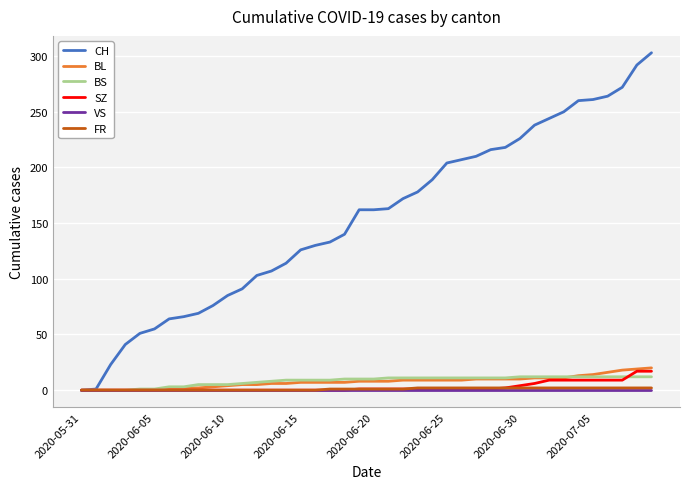

Which series has the widest spread of values?

CH